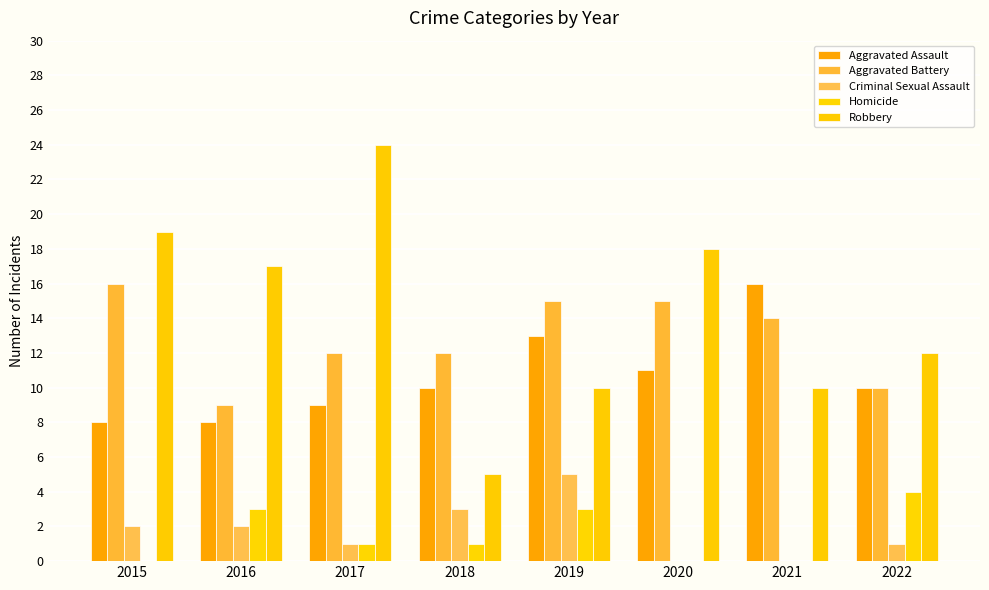

How many series are shown in this chart?

5